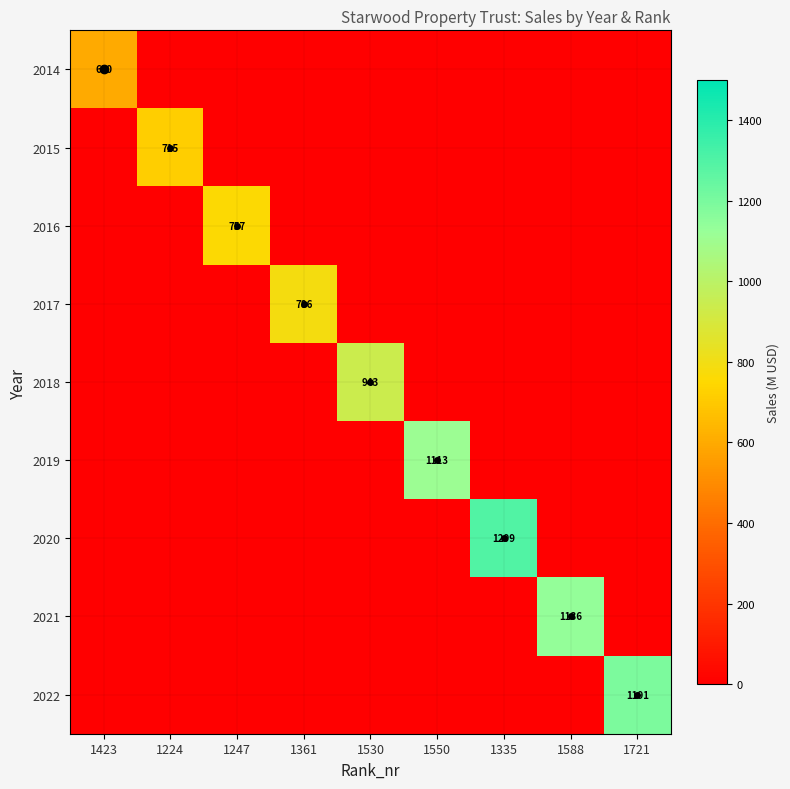

Rank the series by their maximum value, from highest to lowest.

2020, 2022, 2021, 2019, 2018, 2017, 2016, 2015, 2014